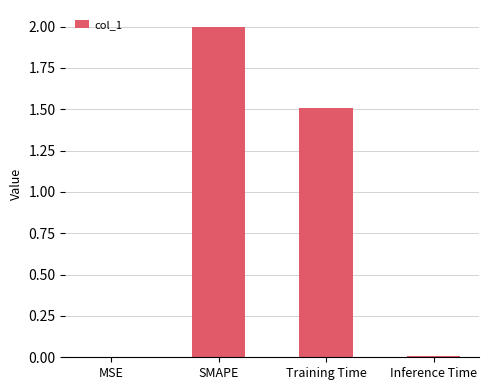

Which label corresponds to the largest value in the chart?

SMAPE